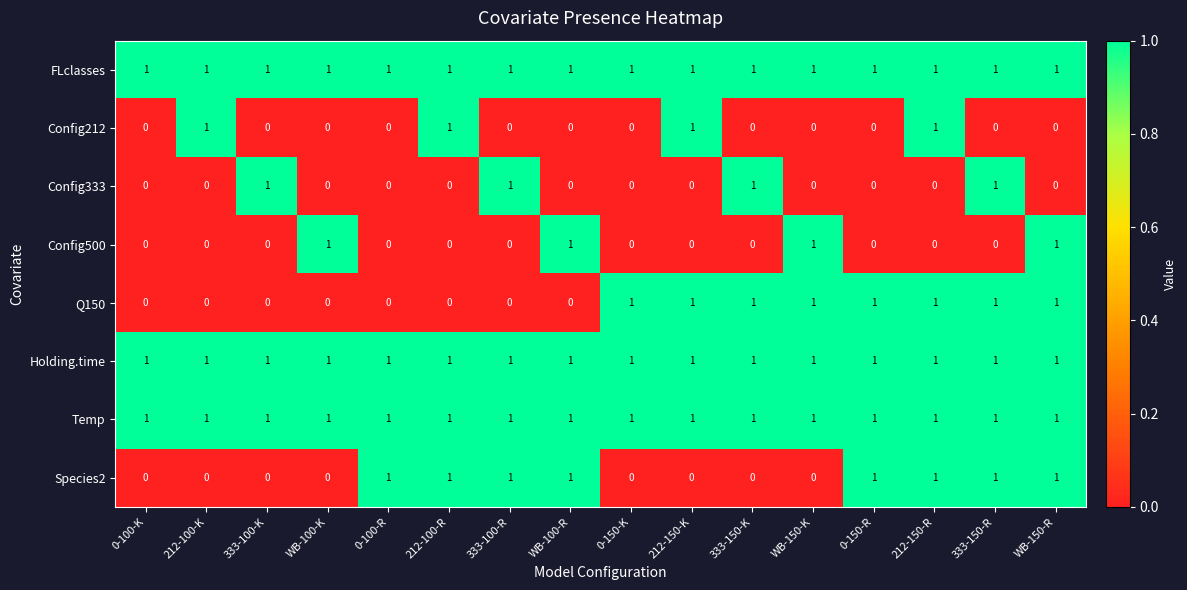

What is the total value across all series at 212-150-R?

6